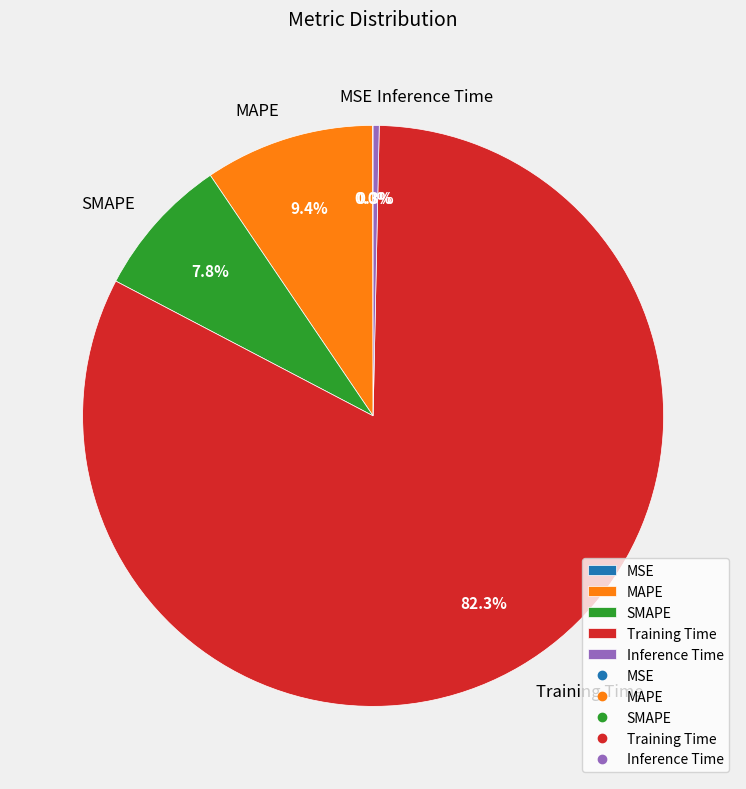

Is Inference Time the majority of the pie?

No